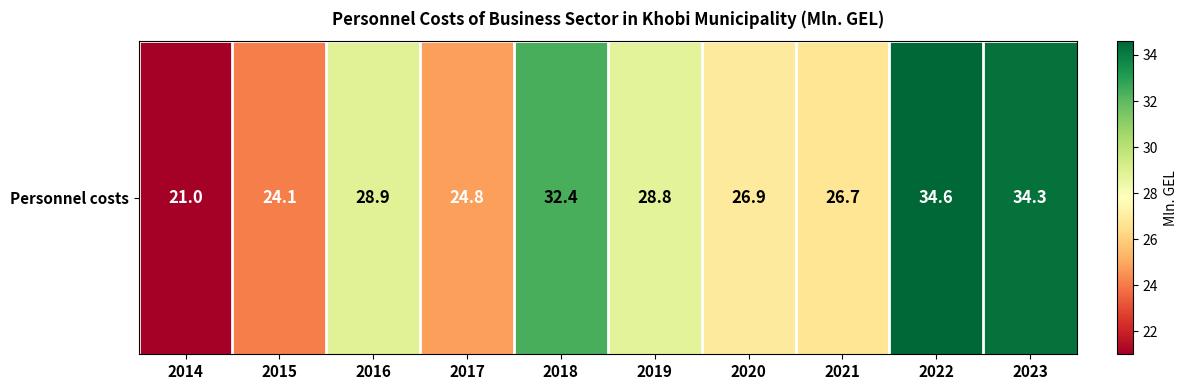

How many values are below 28?

5